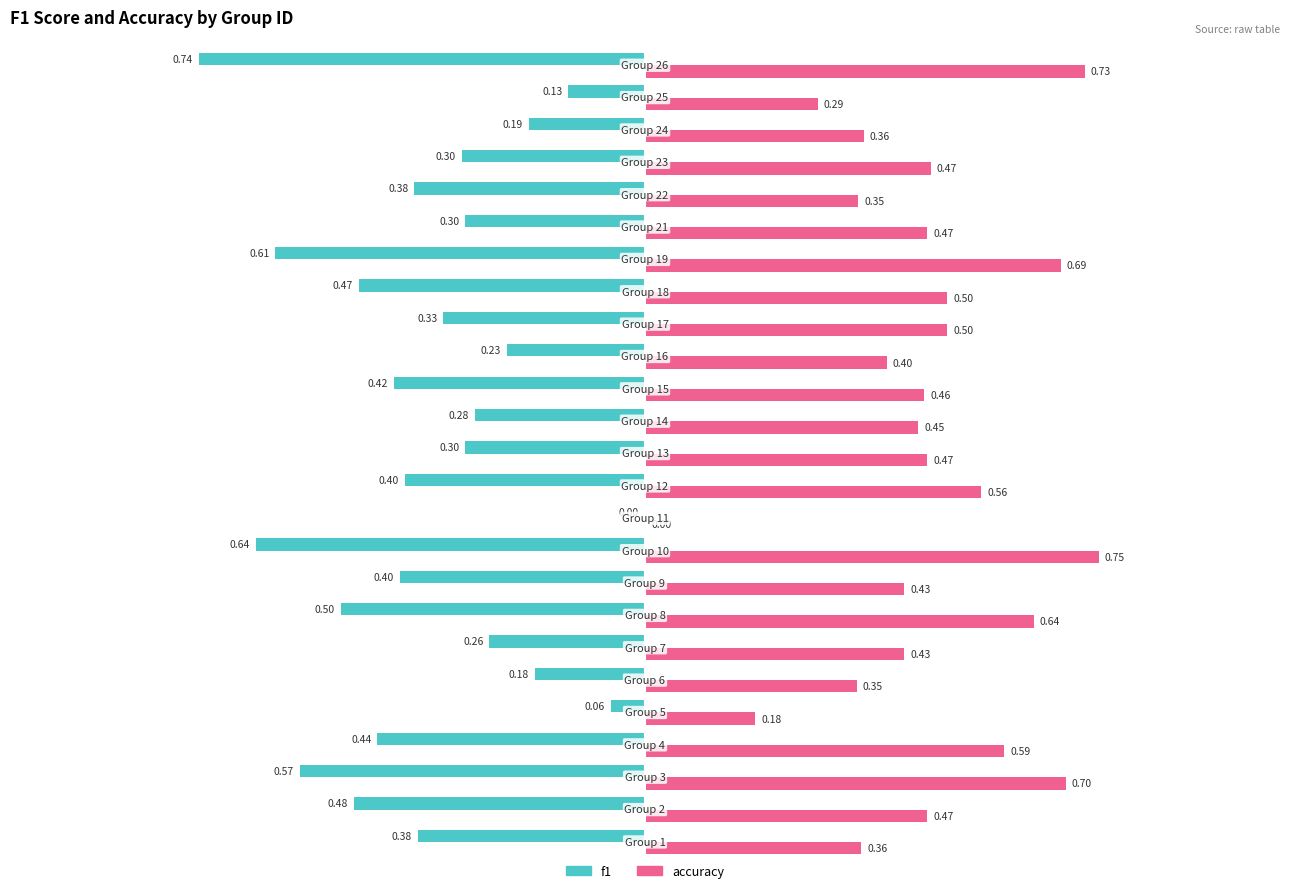

What is the sum of all f1 values?

-9.0